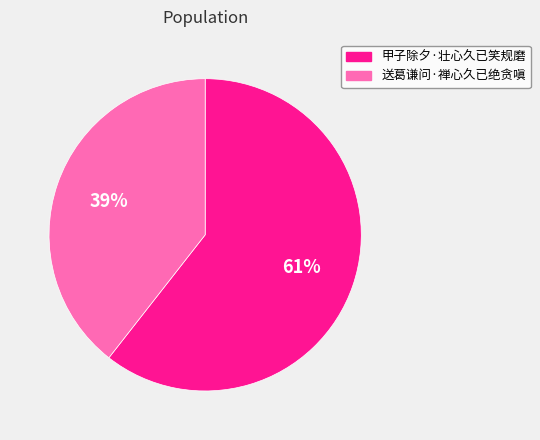

What percentage is the 送葛谦问·禅心久已绝贪嗔 slice, to the nearest percent?

39%